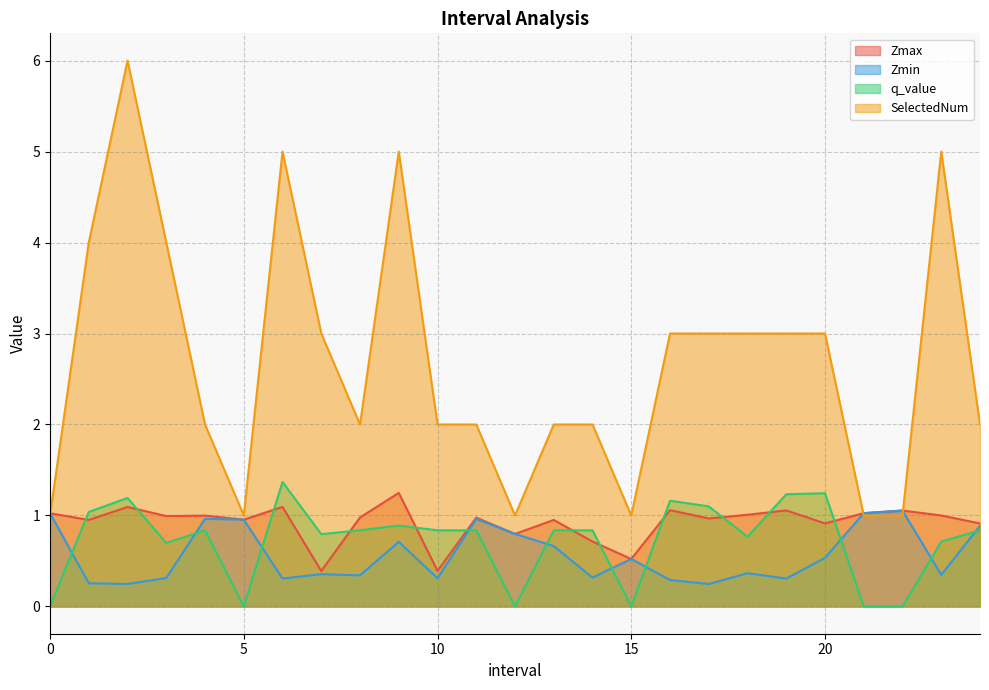

What is the value of the q_value point at the 3rd from the left?

1.2